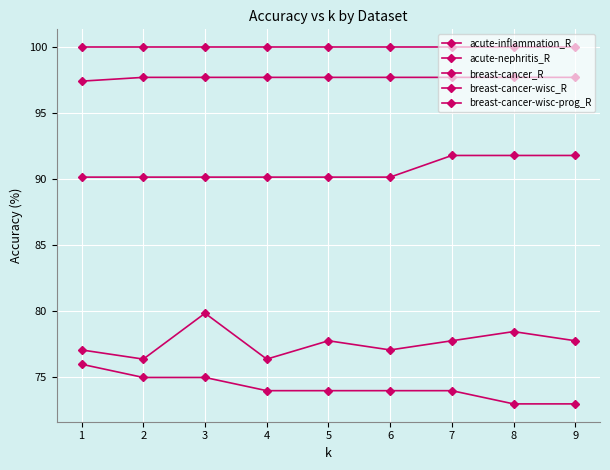

The acute-inflammation_R series shows 91.8 at 7. True or false?

True